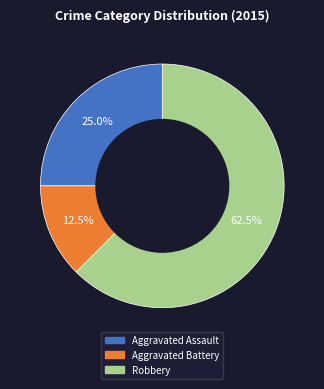

Rank the categories by value from highest to lowest.

Robbery, Aggravated Assault, Aggravated Battery